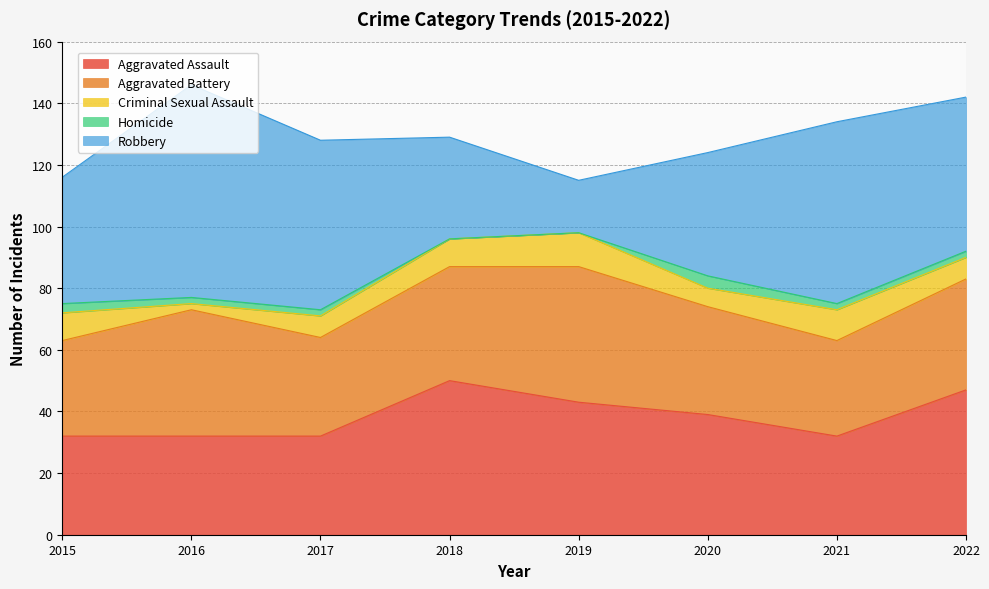

Which series has the widest spread of values?

Robbery